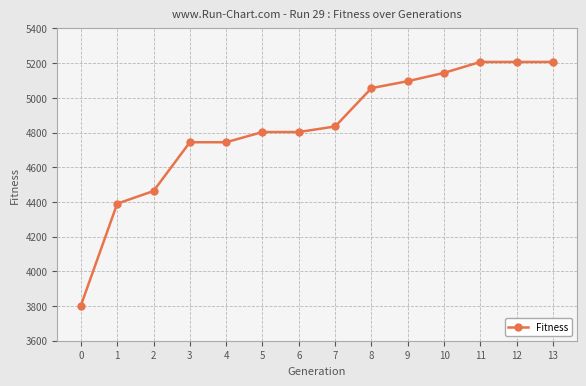

Approximately how many times larger is the value at 1 compared to 0?

1.2